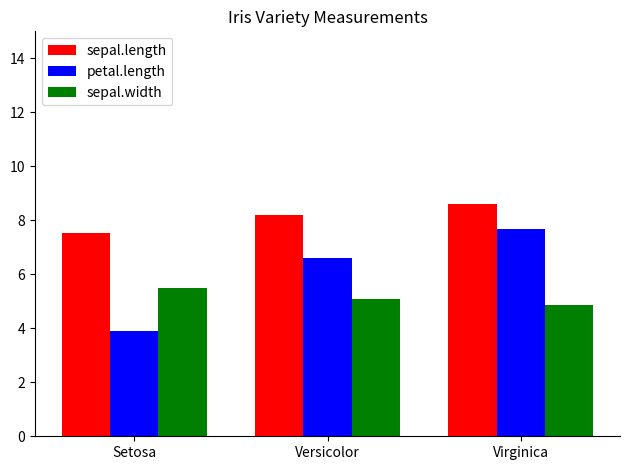

Does the chart contain stacked bars?

No